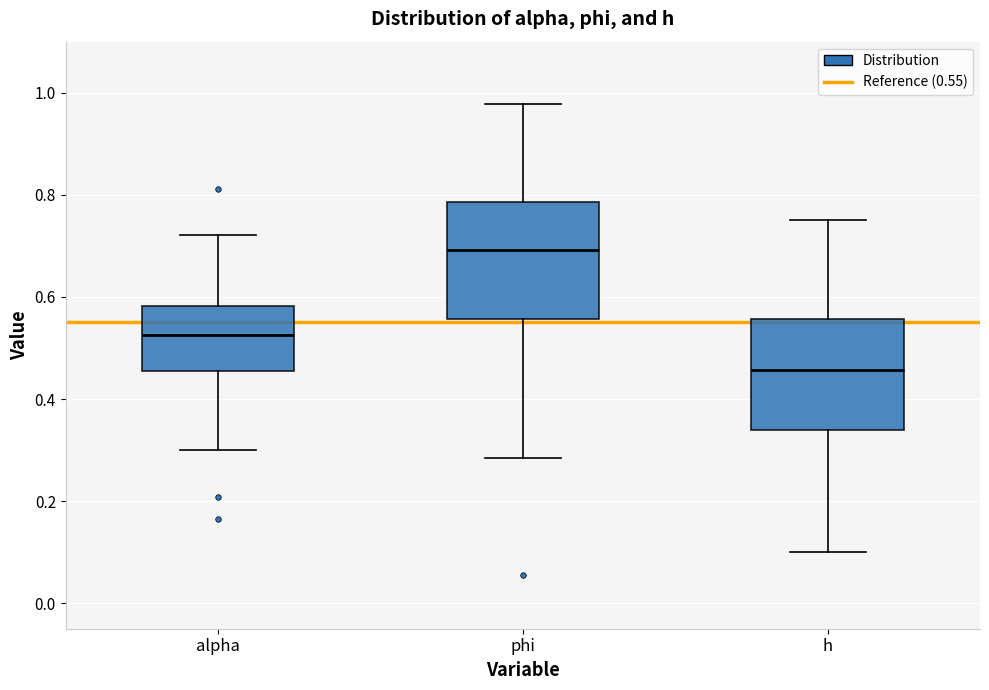

Reading left to right, transcribe this box plot: for each box, give where its median line is, the range the box spans, and where its two whiskers end, as read against the y-axis. The values are not printed on the chart, so give them approximately, as read against the axis.

alpha: median 0.52, box 0.46 to 0.58, whiskers 0.30 to 0.72
phi: median 0.70, box 0.56 to 0.78, whiskers 0.28 to 0.98
h: median 0.46, box 0.34 to 0.56, whiskers 0.10 to 0.76